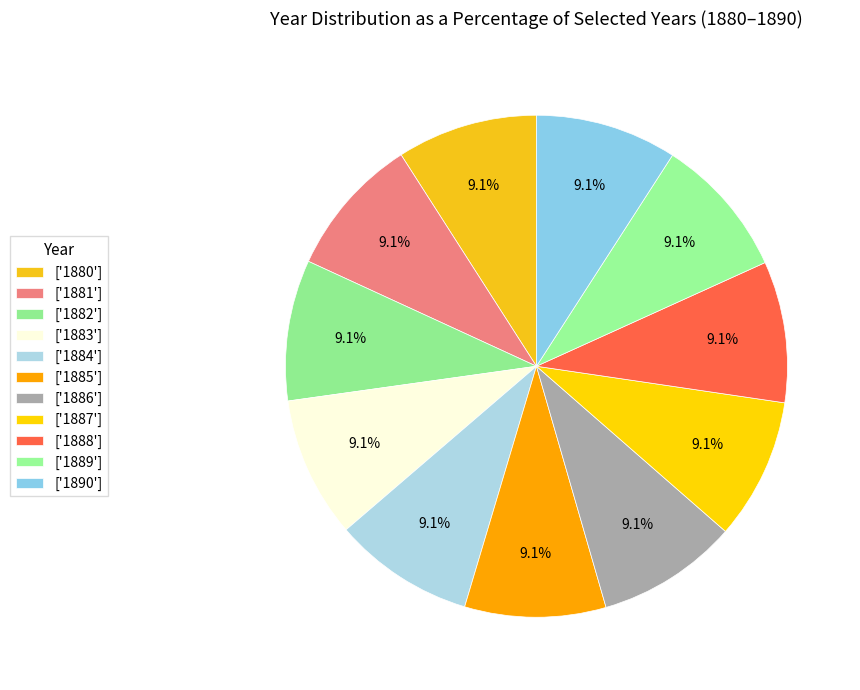

How many slices are in this pie chart?

11